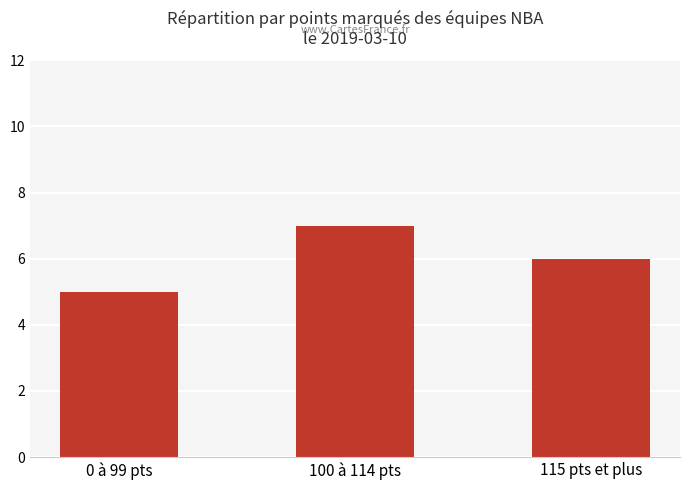

At which category does the chart reach its peak across all series?

100 à 114 pts